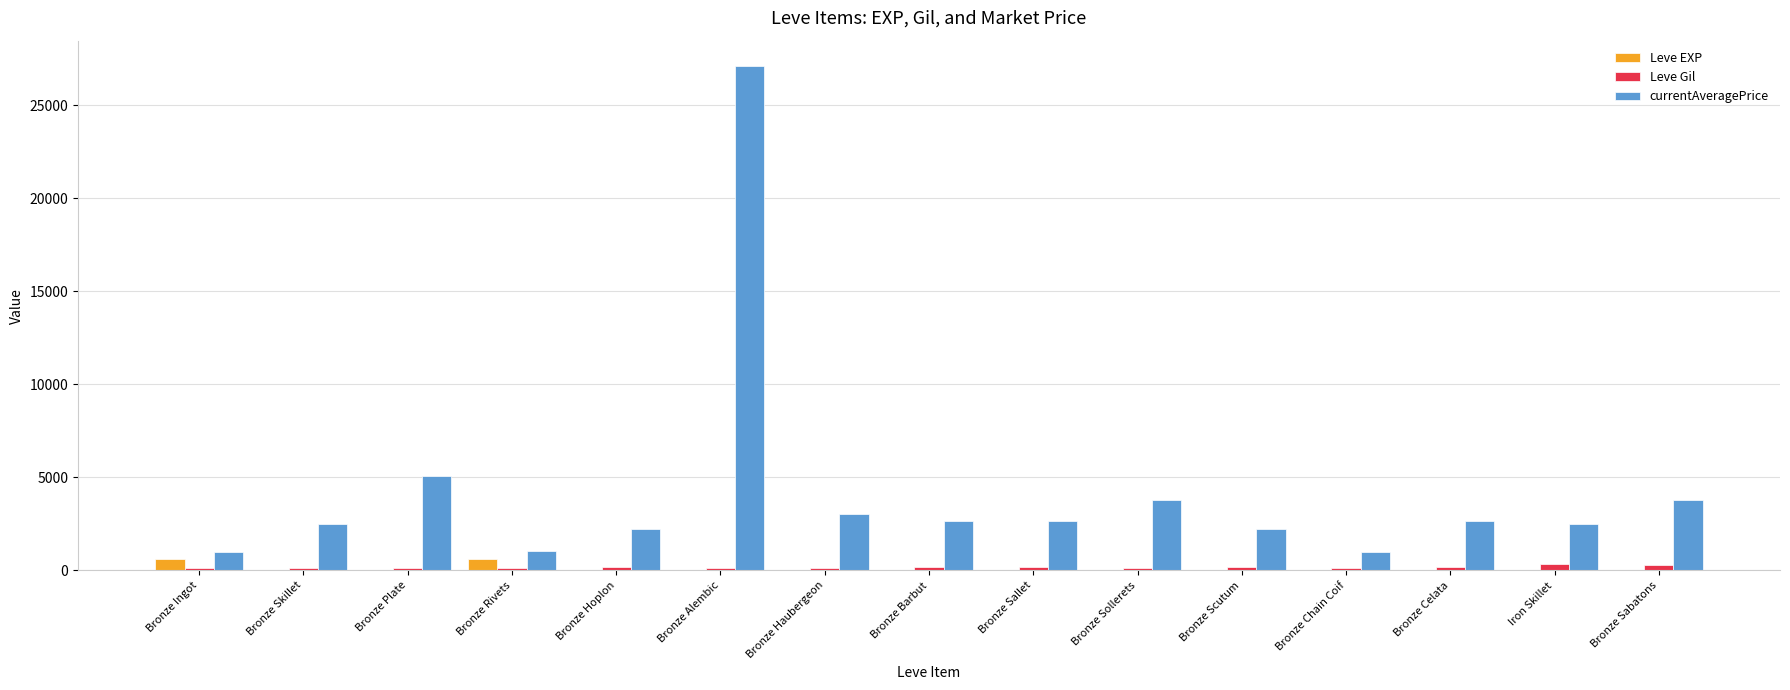

At which category is the sum across all series the highest?

Bronze Alembic